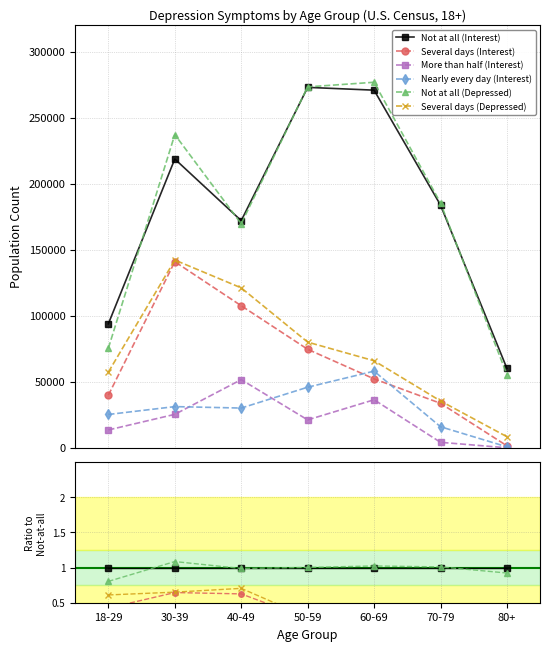

True or false: Several days (Depressed) and Several days (Interest) cross at least once.

False